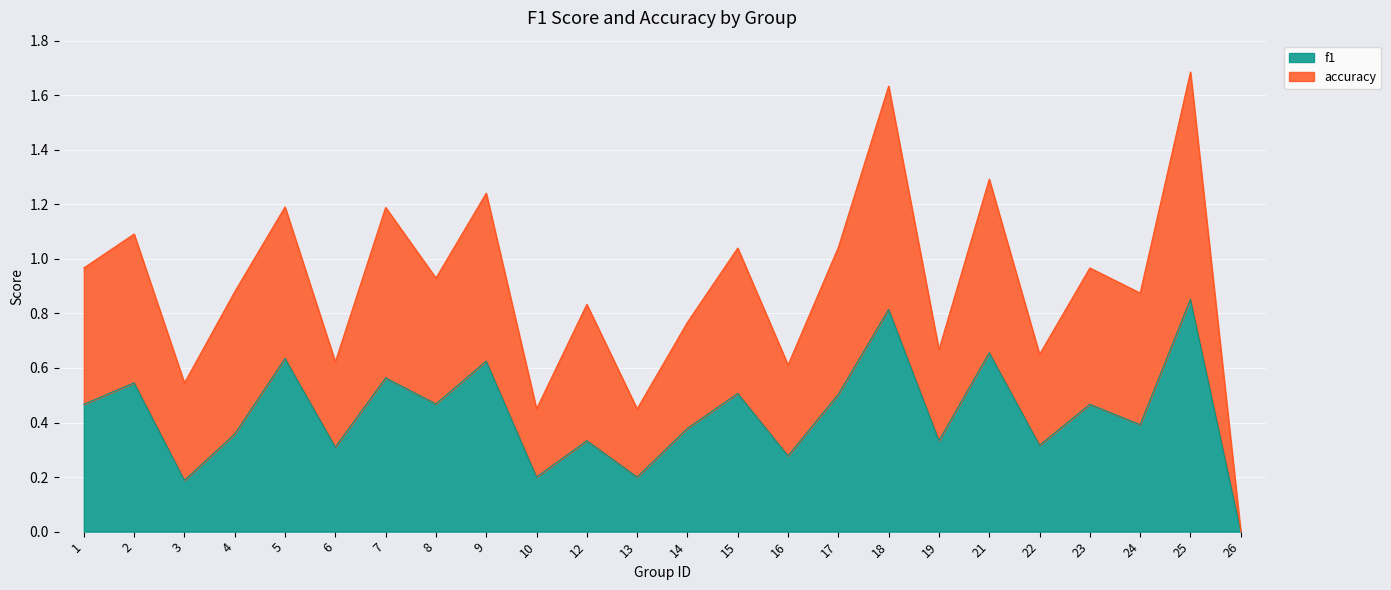

How many lines are shown in the chart?

2